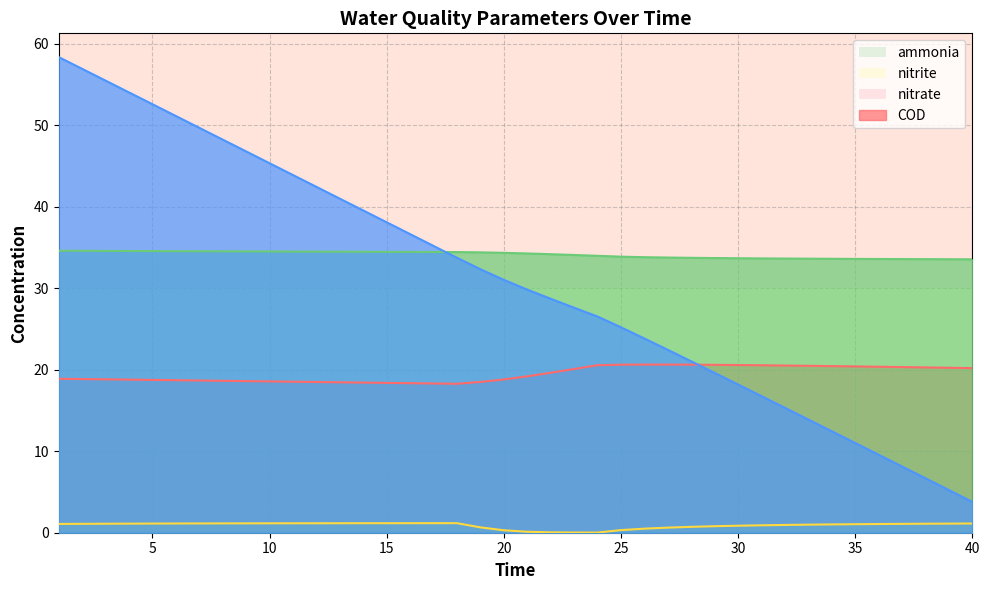

What is the value of the ammonia point at the 39th from the left?

20.2